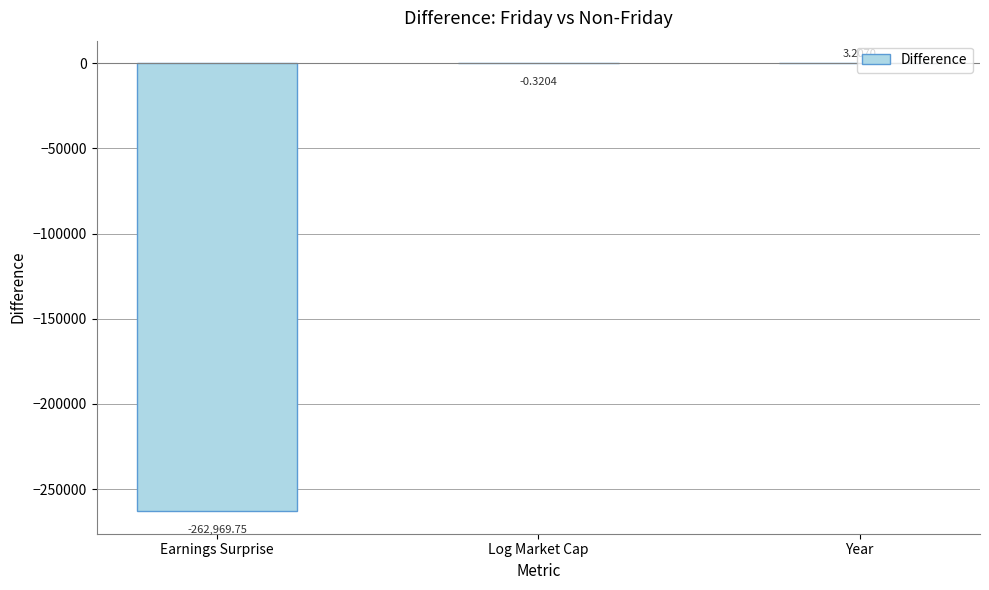

What is the sum of the values at Year and Earnings Surprise?

-262966.5